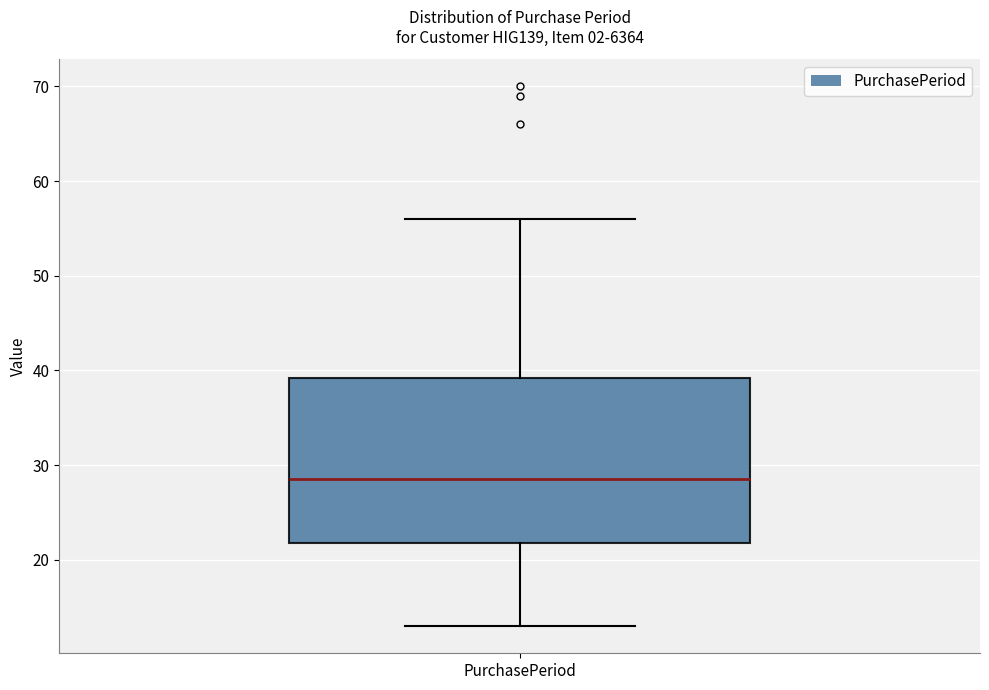

Transcribe this box plot: give where the median line is, the range the box spans, and where the two whiskers end, as read against the y-axis. The values are not printed on the chart, so give them approximately, as read against the axis.

median 29, box 22 to 39, whiskers 13 to 56